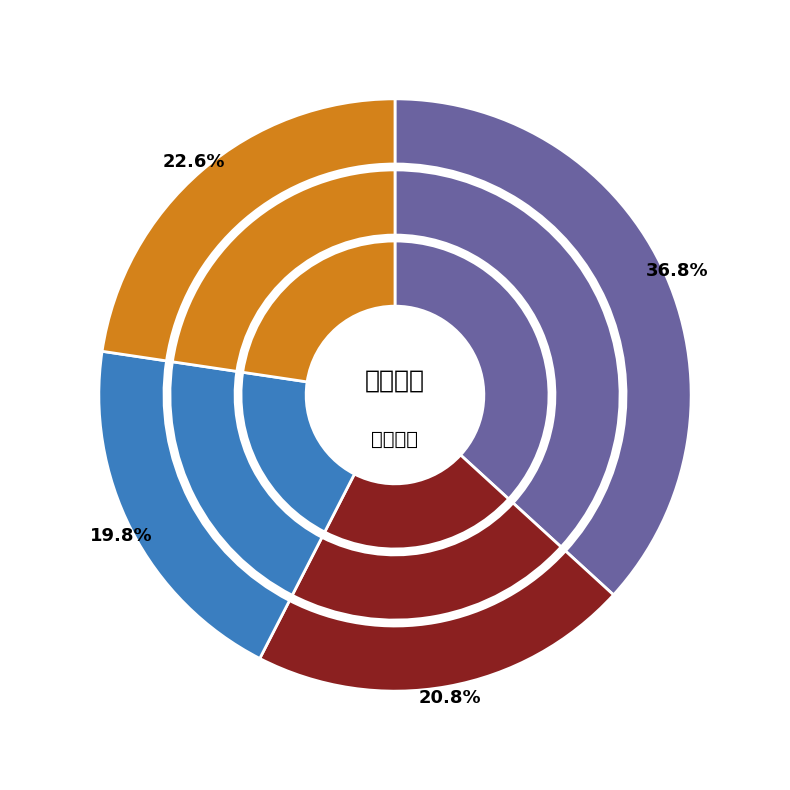

Is there any slice that represents more than half of the pie?

No